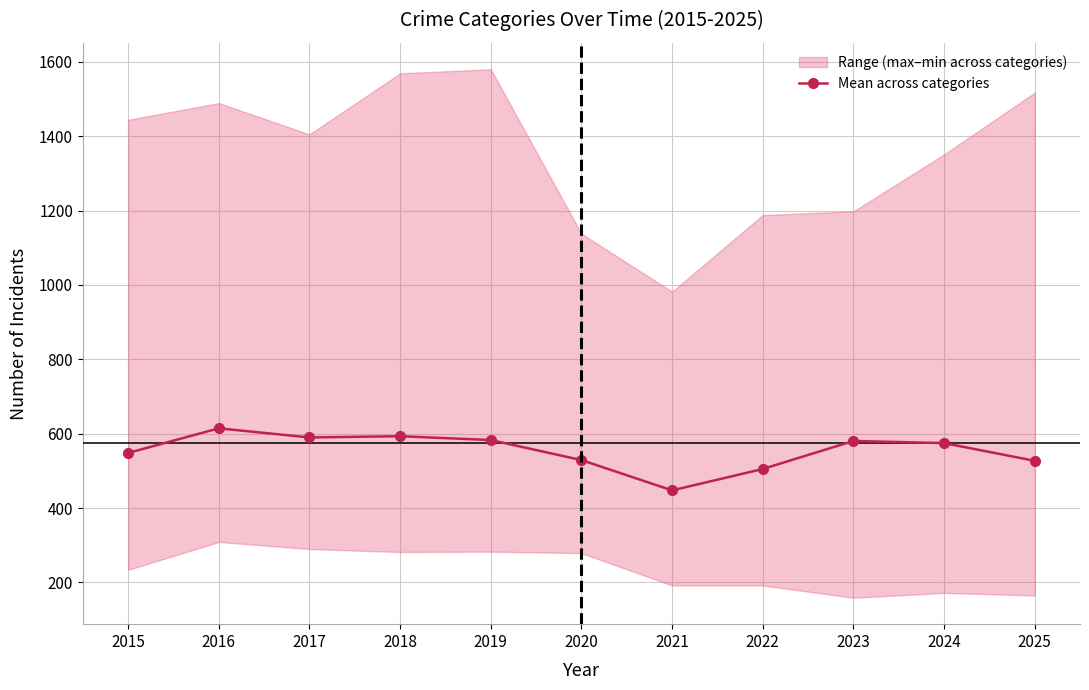

Which has a higher value, 2019 or 2025?

2019